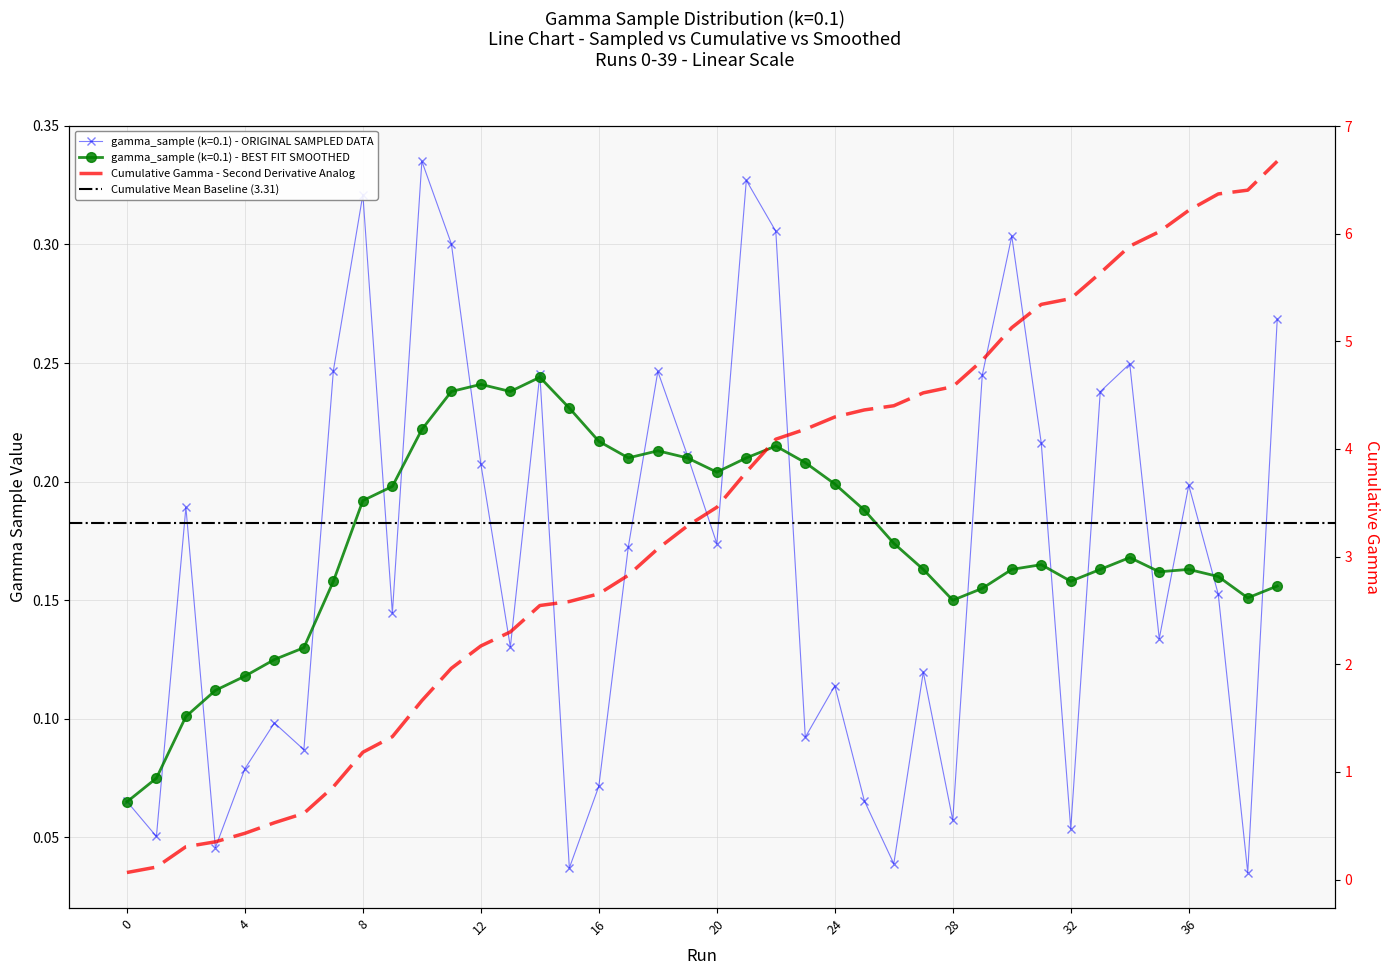

Reading right to left, transcribe all the data shown in this chart.

gamma_sample_k0.1: 0.3	0.0	0.2	0.2	0.1	0.2	0.2	0.1	0.2	0.3	0.2	0.1	0.1	0.0	0.1	0.1	0.1	0.3	0.3	0.2	0.2	0.2	0.2	0.1	0.0	0.2	0.1	0.2	0.3	0.3	0.1	0.3	0.2	0.1	0.1	0.1	0.0	0.2	0.1	0.1
cumulative_gamma: 6.7	6.4	6.4	6.2	6.0	5.9	5.6	5.4	5.3	5.1	4.8	4.6	4.5	4.4	4.4	4.3	4.2	4.1	3.8	3.5	3.3	3.1	2.8	2.7	2.6	2.5	2.3	2.2	2.0	1.7	1.3	1.2	0.9	0.6	0.5	0.4	0.4	0.3	0.1	0.1
smoothed_gamma: 0.2	0.2	0.2	0.2	0.2	0.2	0.2	0.2	0.2	0.2	0.2	0.1	0.2	0.2	0.2	0.2	0.2	0.2	0.2	0.2	0.2	0.2	0.2	0.2	0.2	0.2	0.2	0.2	0.2	0.2	0.2	0.2	0.2	0.1	0.1	0.1	0.1	0.1	0.1	0.1